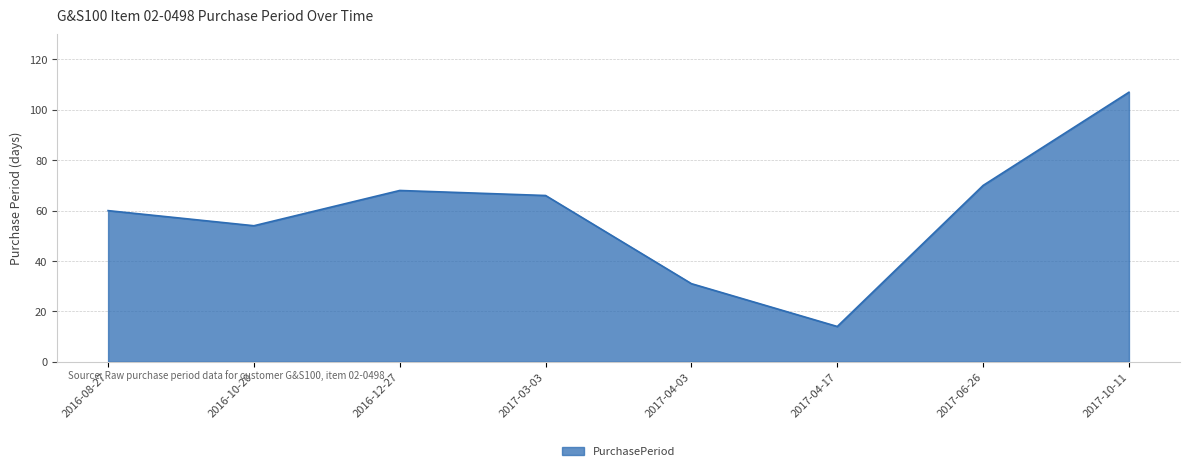

True or false: the data shows 20 at 2017-04-17.

False